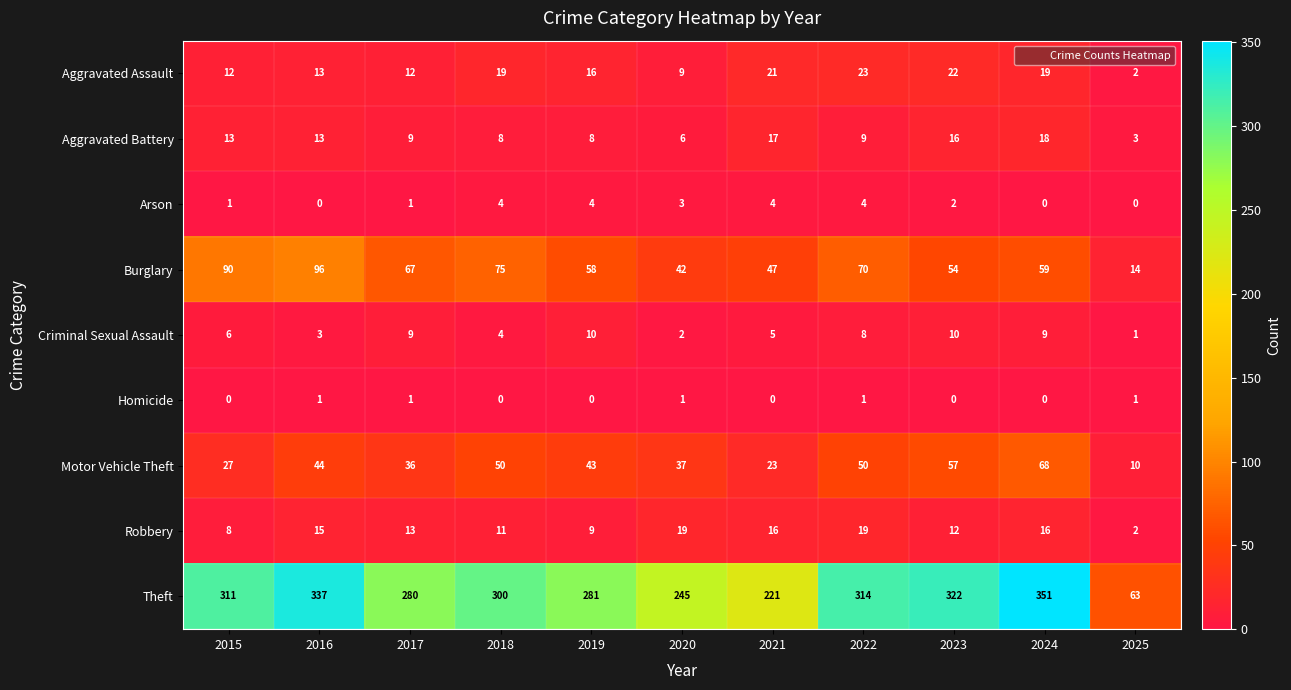

Rank the series at 2020 from lowest to highest value.

Homicide, Criminal Sexual Assault, Arson, Aggravated Battery, Aggravated Assault, Robbery, Motor Vehicle Theft, Burglary, Theft